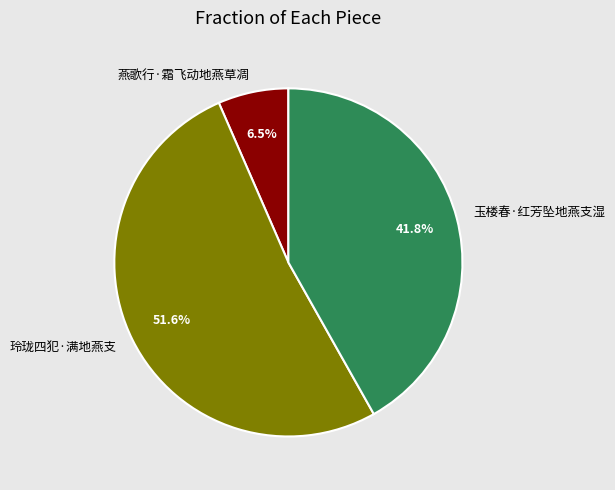

Which slice is the largest?

玲珑四犯·满地燕支